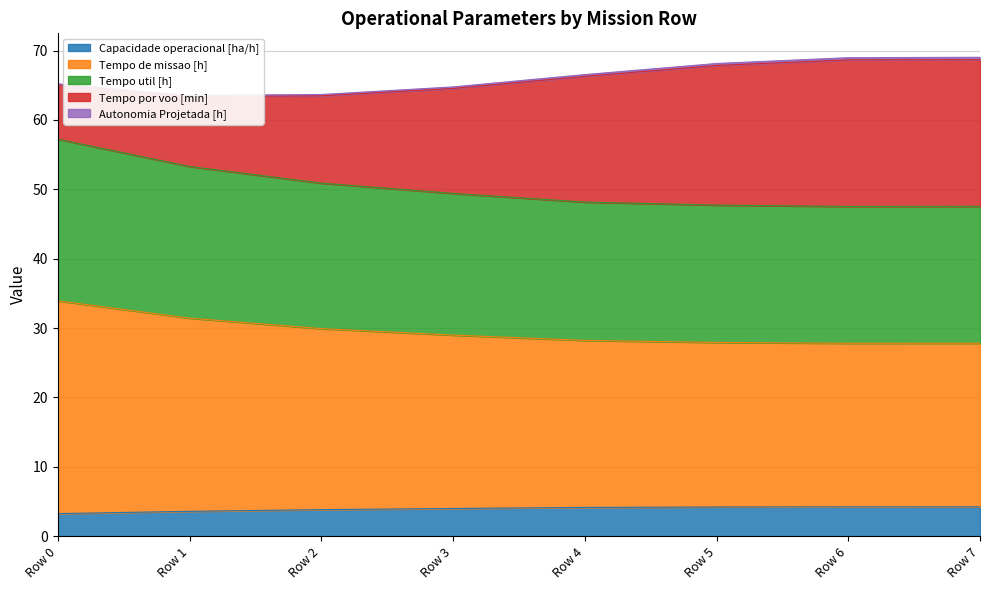

Count the number of categories in the chart.

8